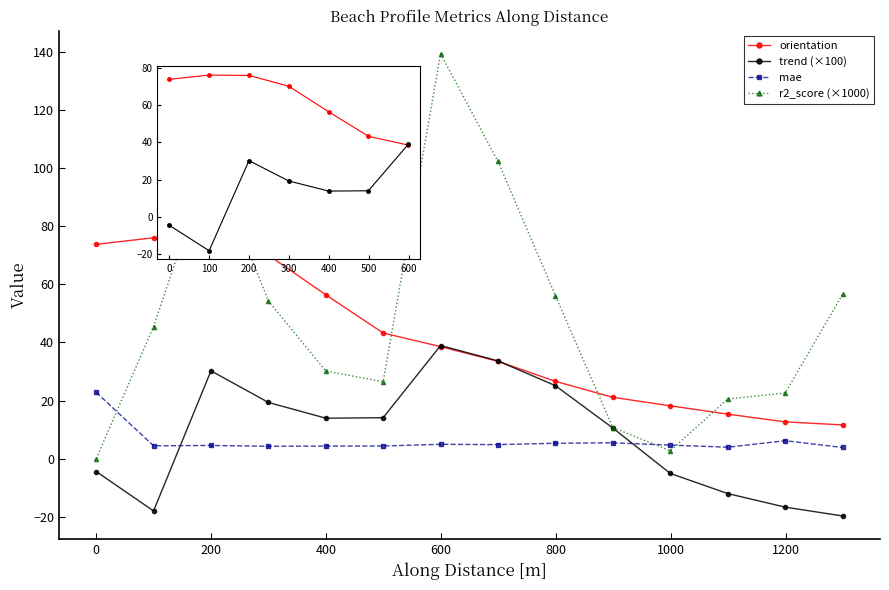

What is the value of the trend (×100) point at the 14th from the left?

-19.7